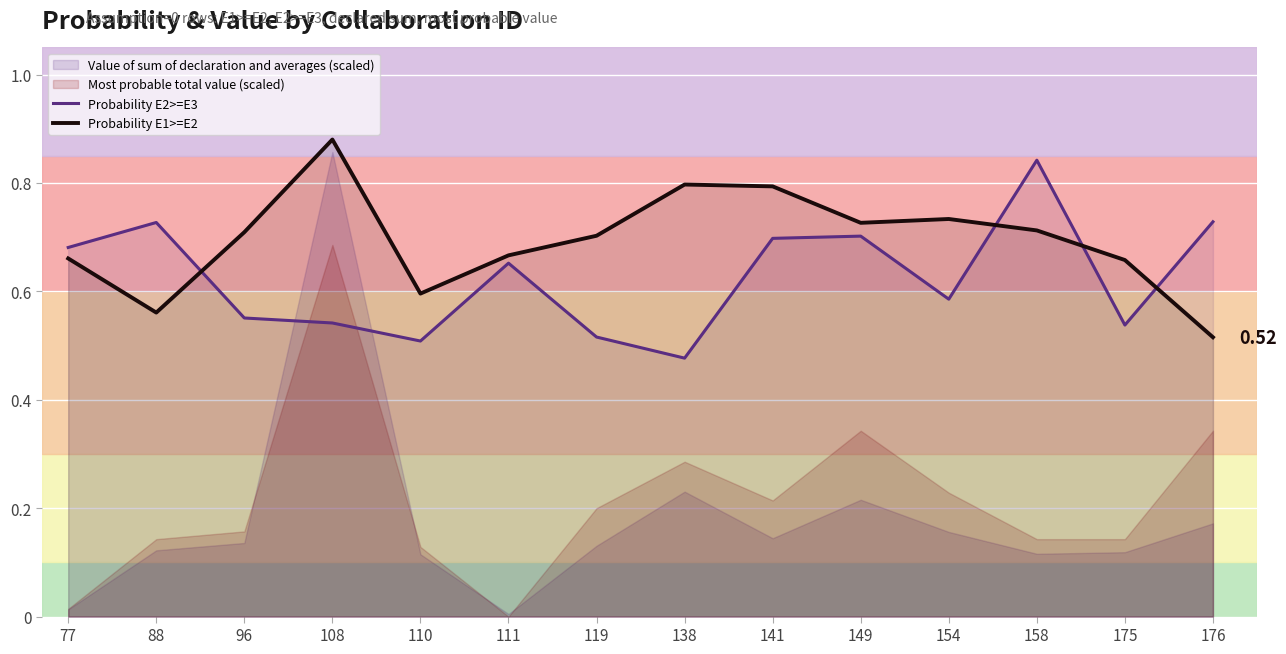

Is it true that Probability E2>=E3 equals 0.7 at 88?

True